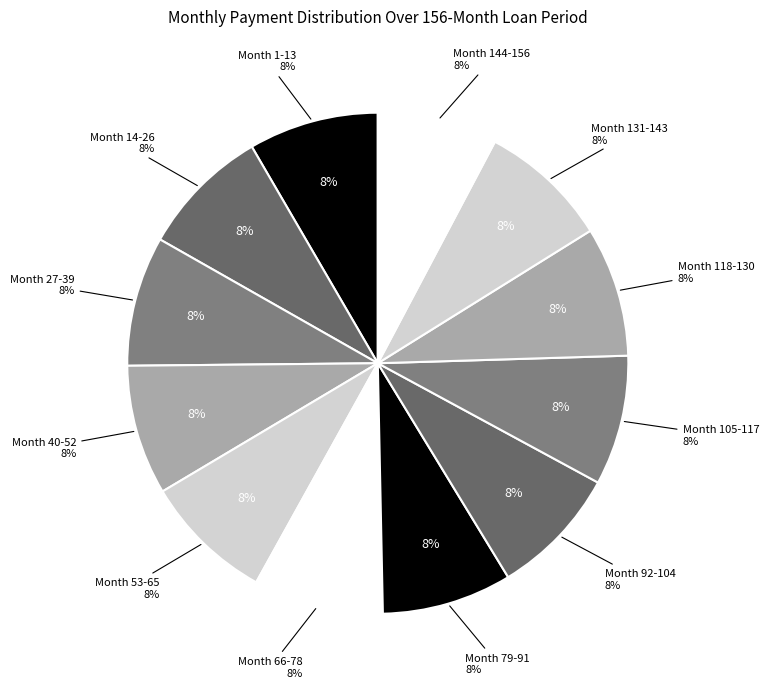

What is the largest slice in the pie chart?

Month 1-13